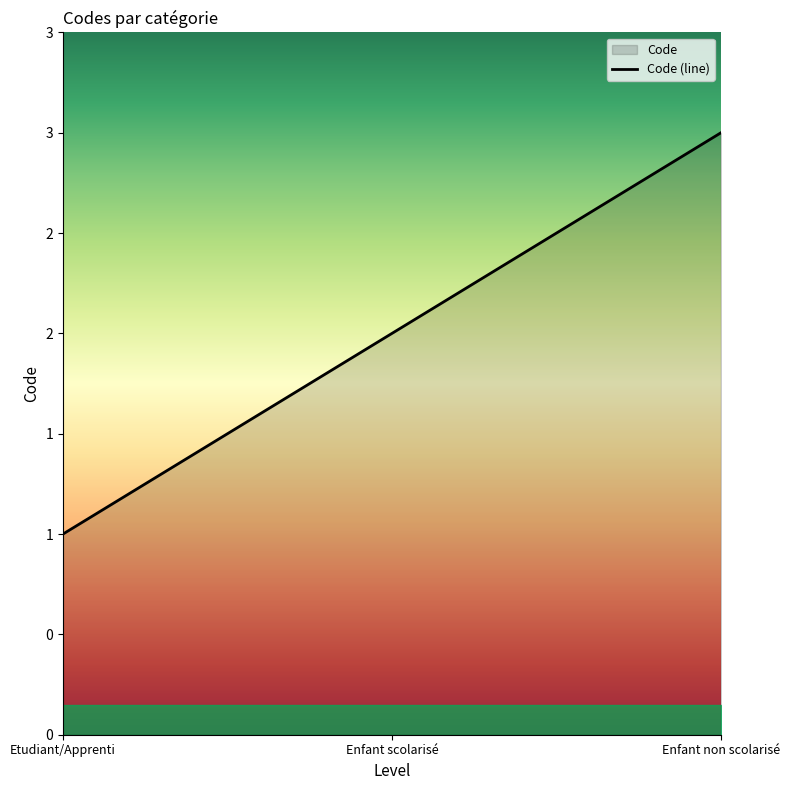

The value at Enfant non scolarisé is 5. True or false?

False